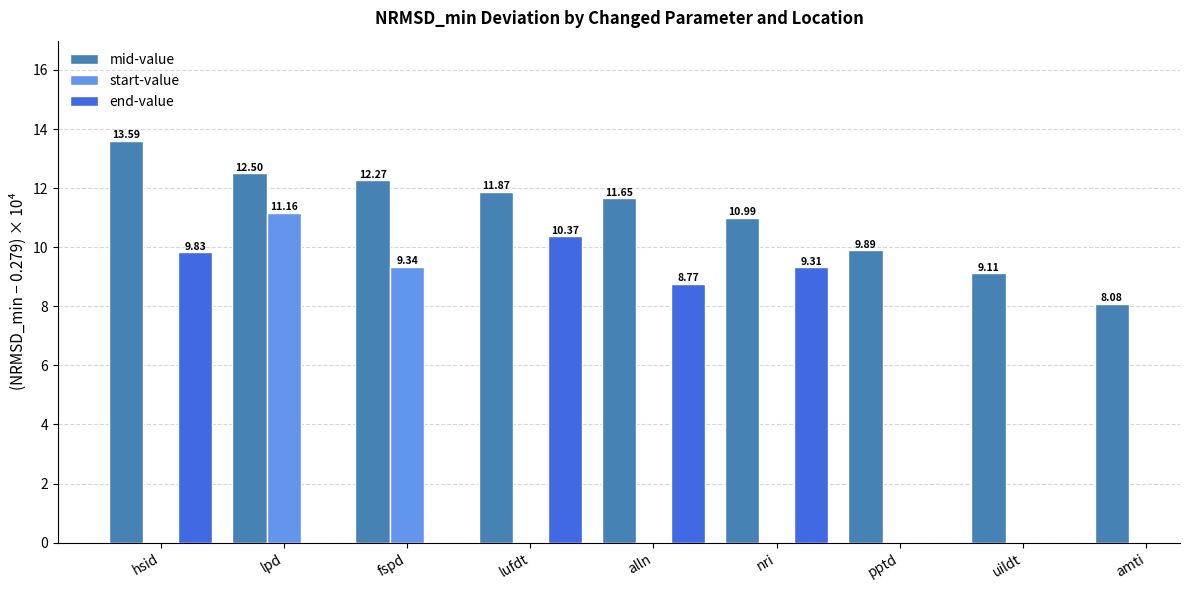

List the series in order of their peak value, highest first.

mid-value, start-value, end-value